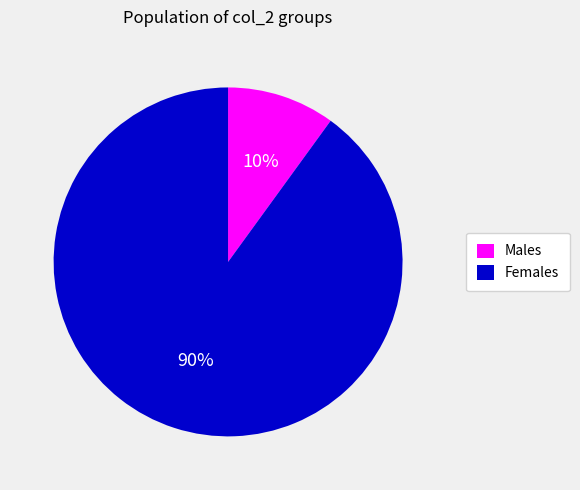

Is there any slice that represents more than half of the pie?

Yes